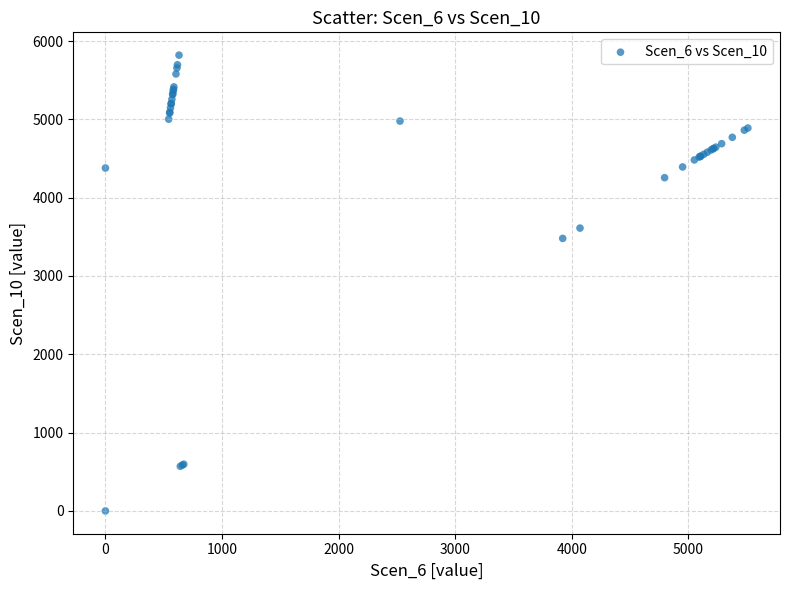

What Y value in the scatter plot is closest to 2909?

3479.7